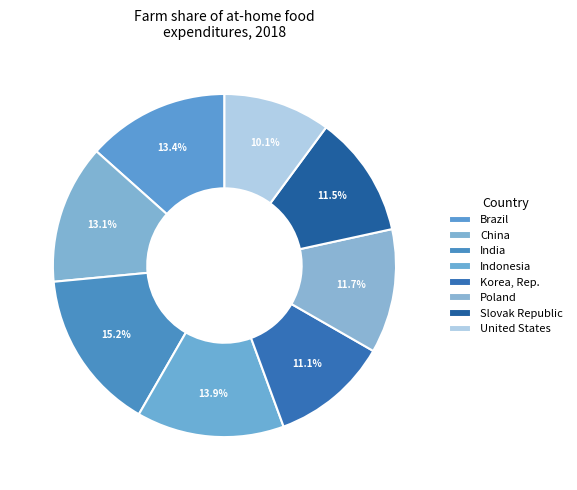

Does Slovak Republic represent more than half of the total?

No